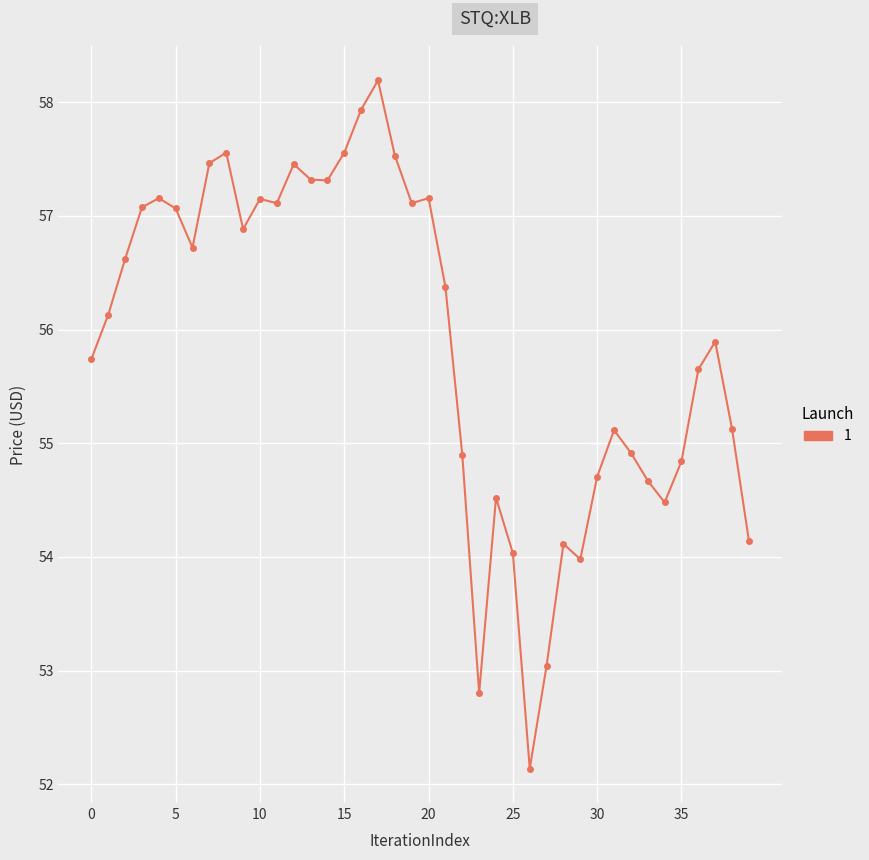

True or false: the data has more than 2 interior local peaks.

True